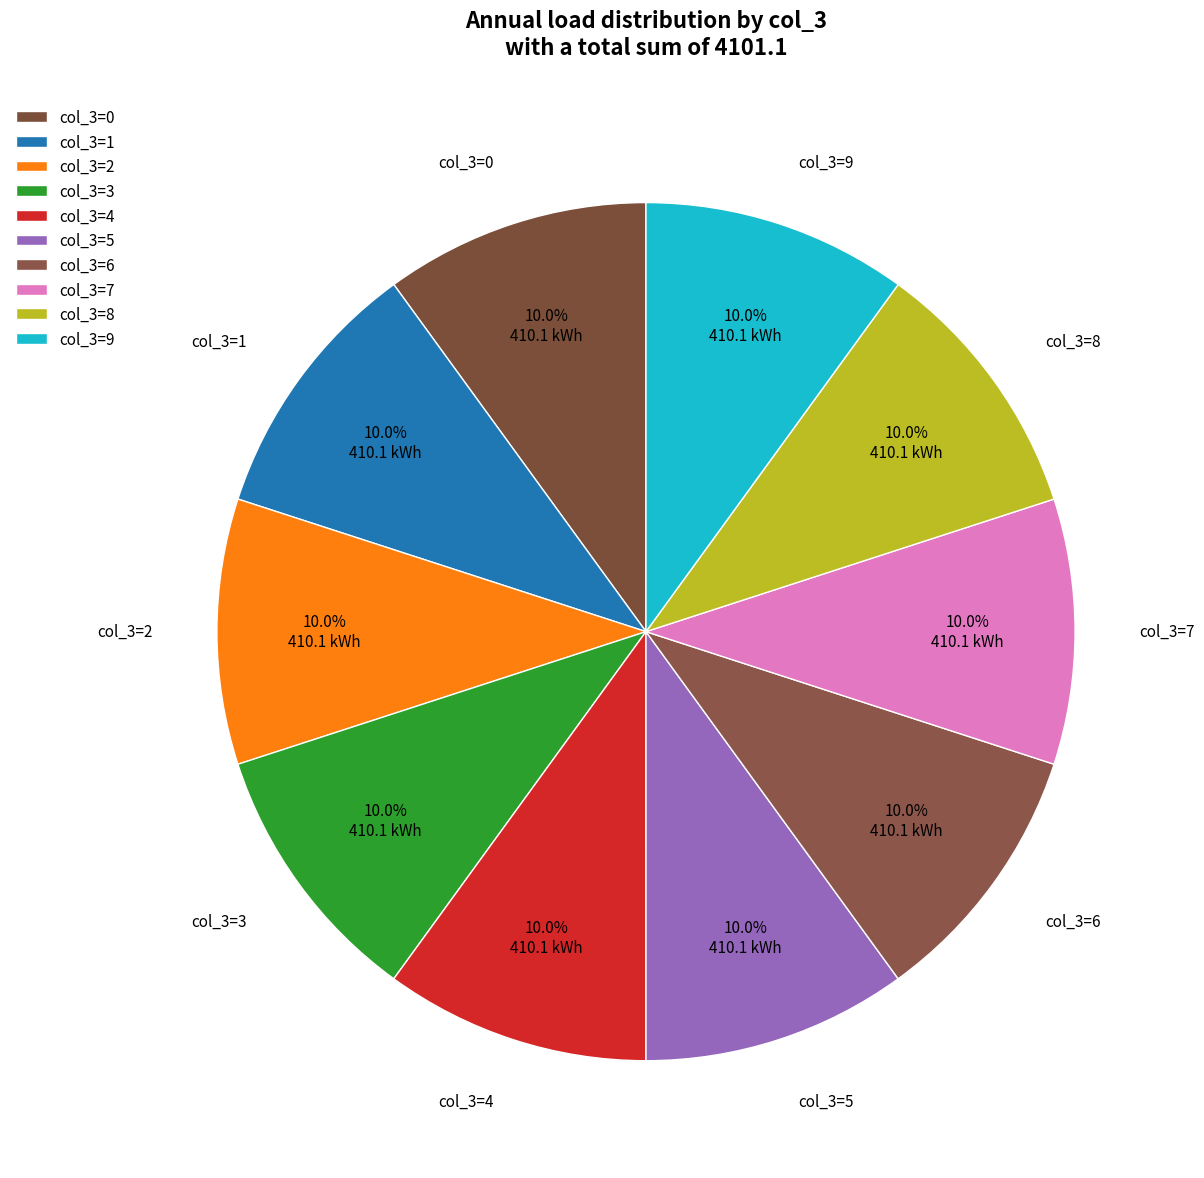

Count the number of slices in the pie.

10